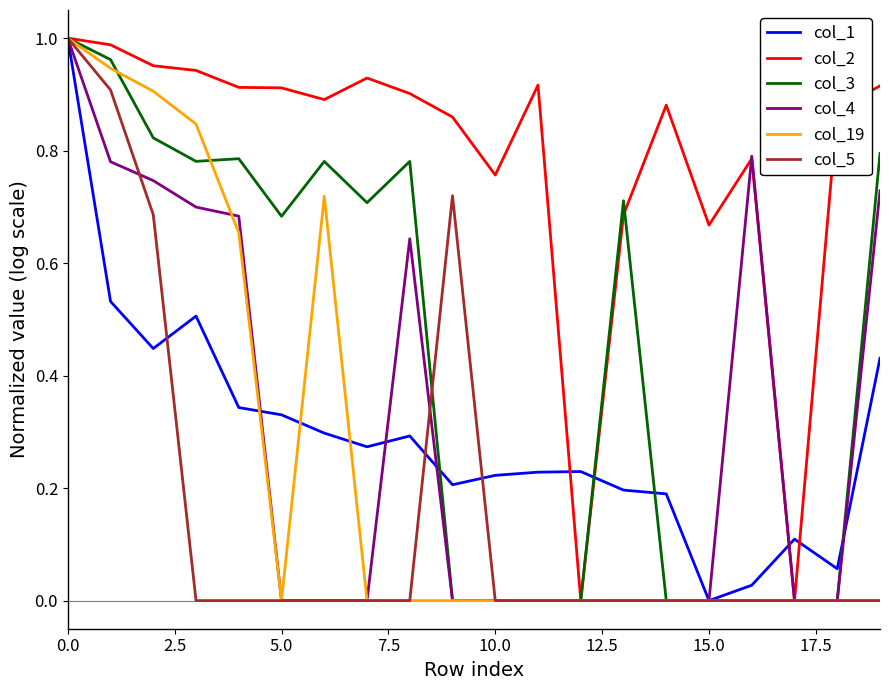

Which series has the largest total across all categories?

col_2